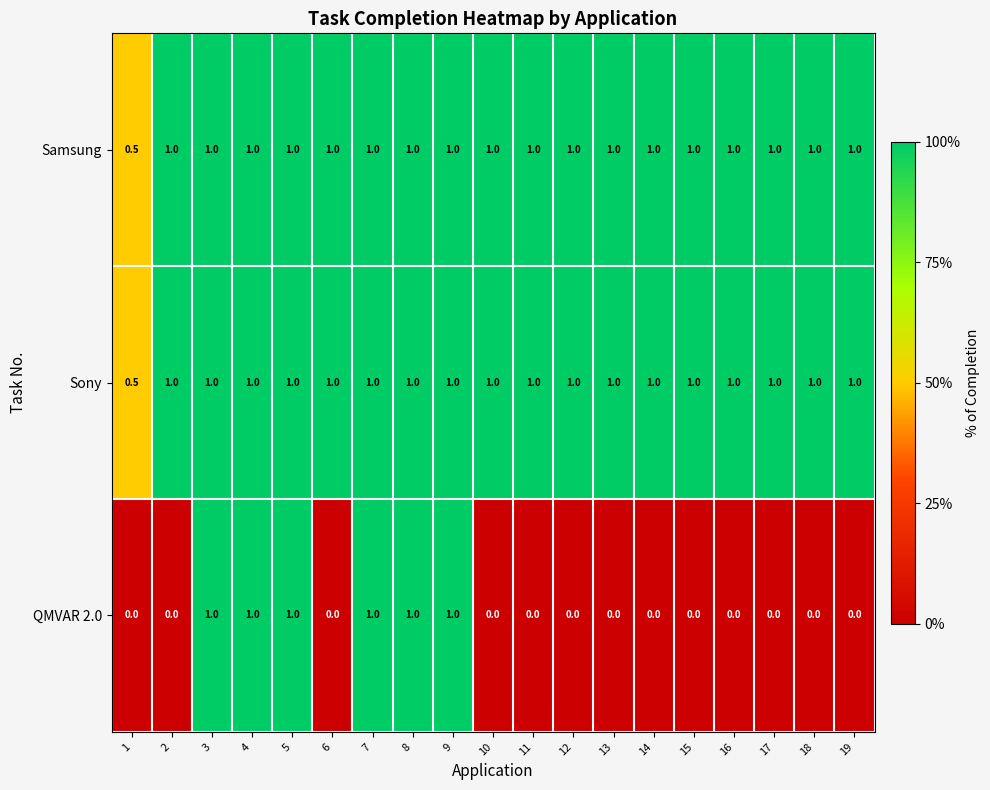

What is the difference between the maximum and minimum values in the Samsung series?

0.5